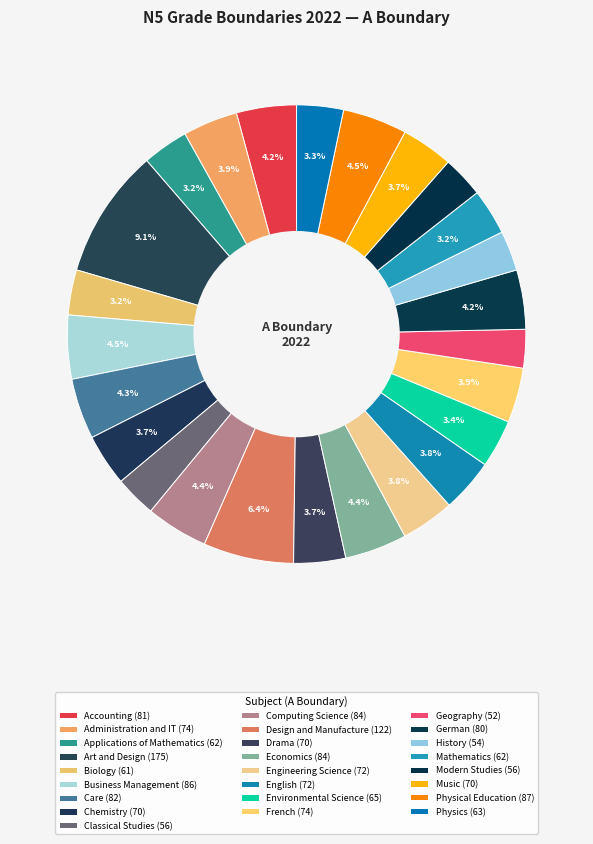

To the nearest percent, what is the difference between the largest and smallest slice percentages?

6%